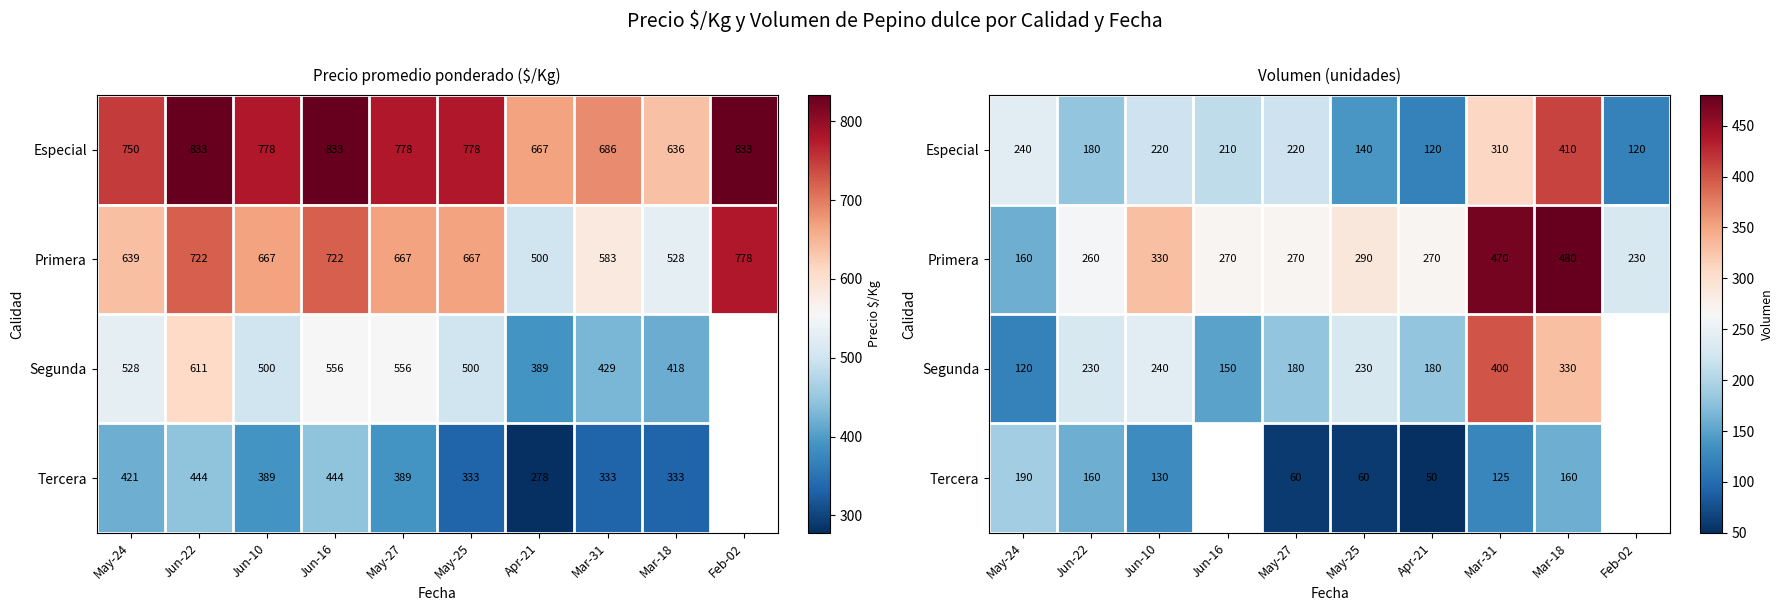

How many data points in Primera are above 270?

4